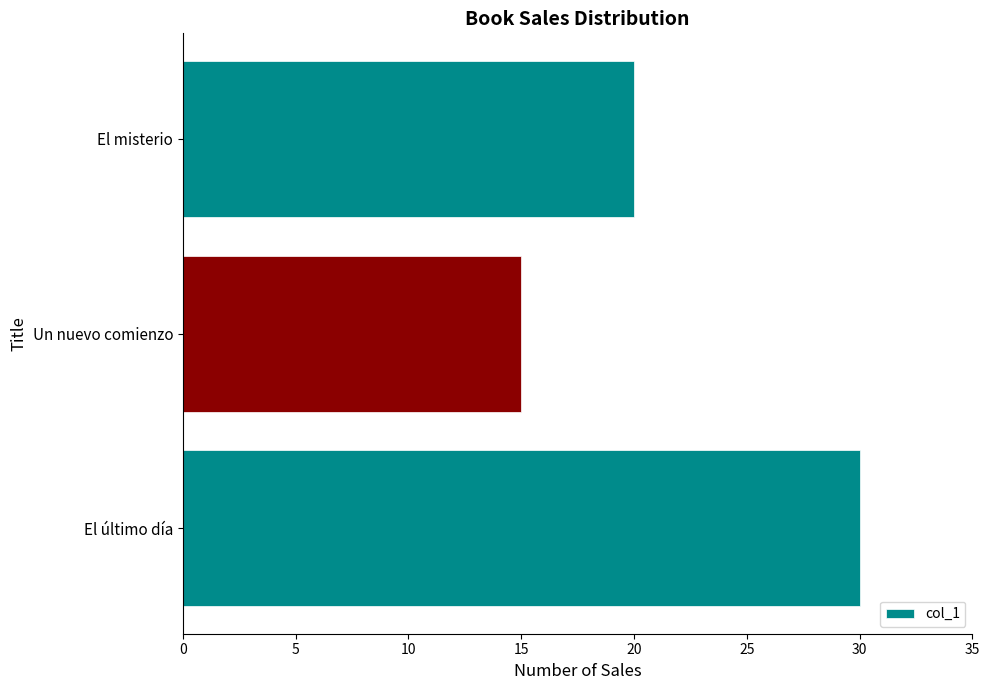

How many bars are there in total?

3